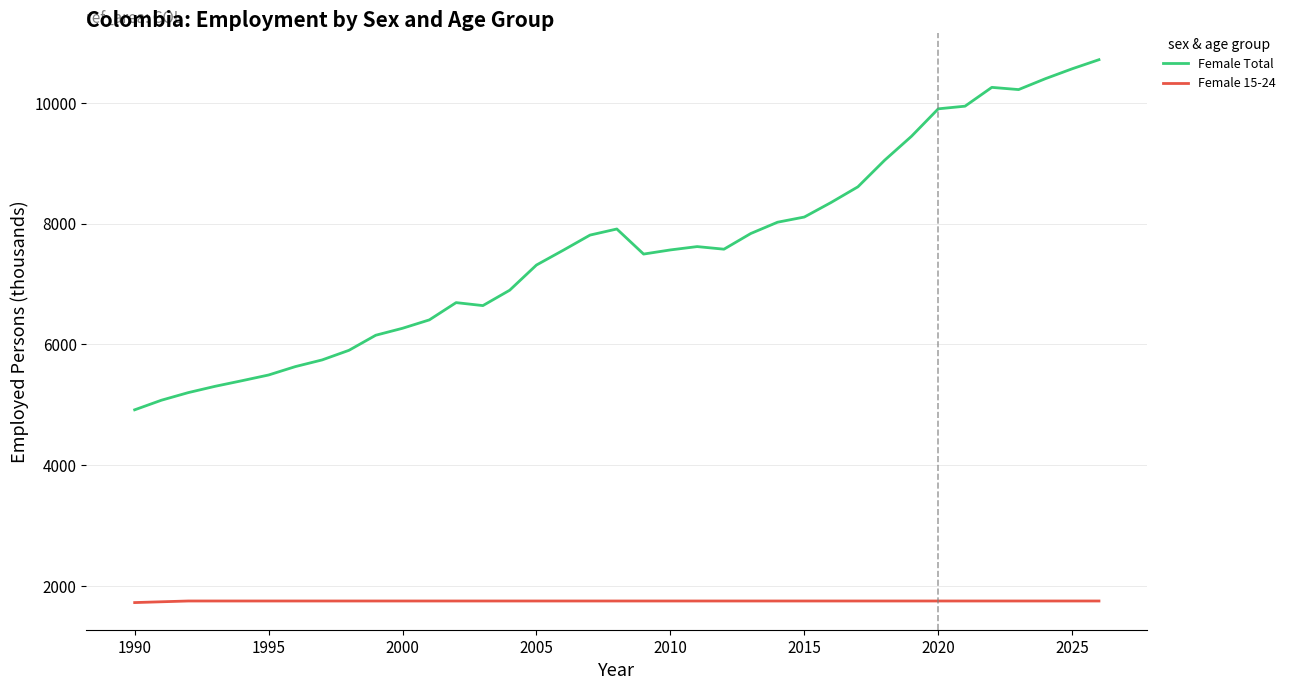

What is the highest value of the Female 15-24 series?

1749.9